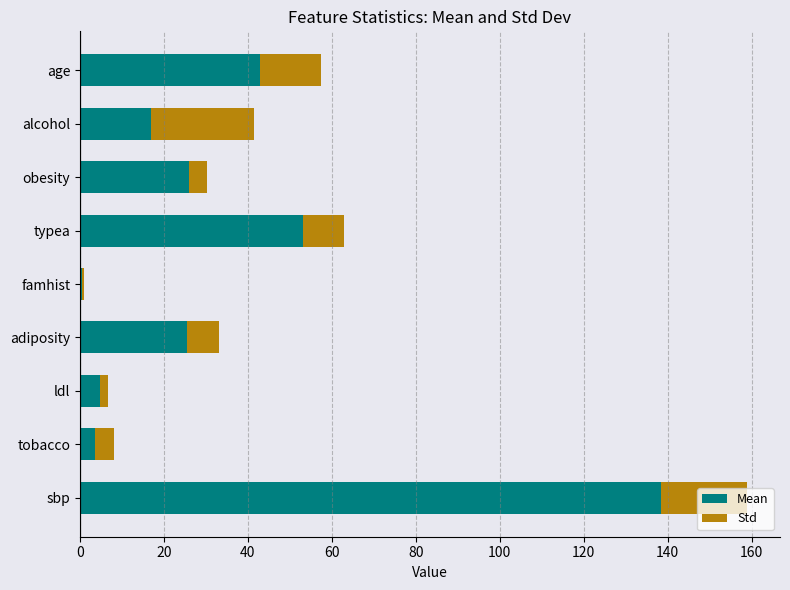

At which category is the sum across all series the highest?

sbp